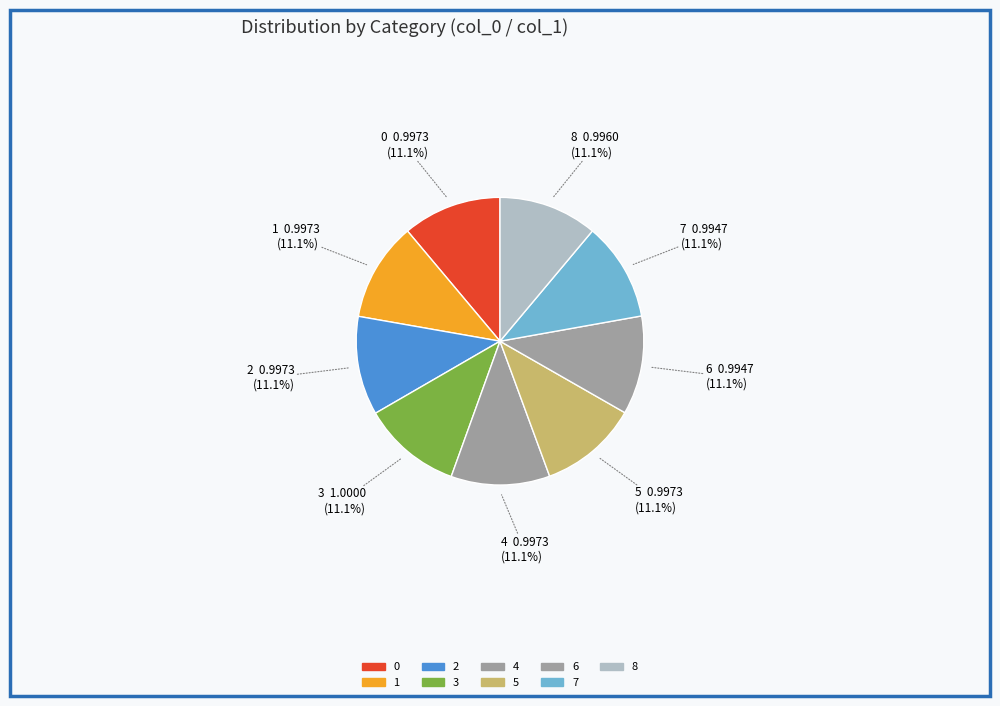

Does any single category account for the majority?

No